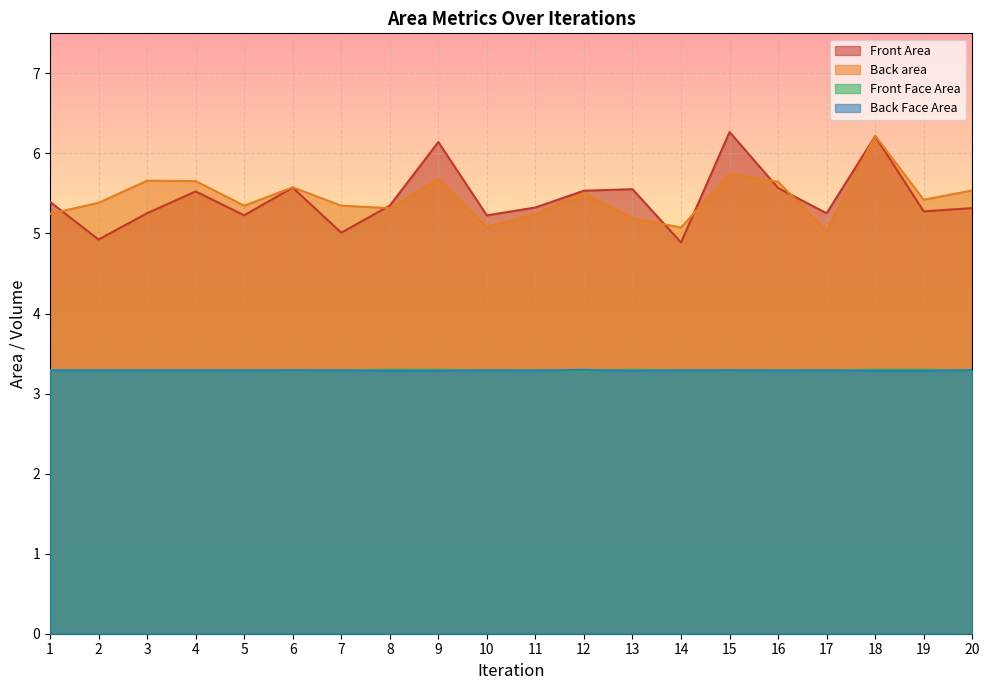

True or false: Back area and Back Face Area cross at least once.

False